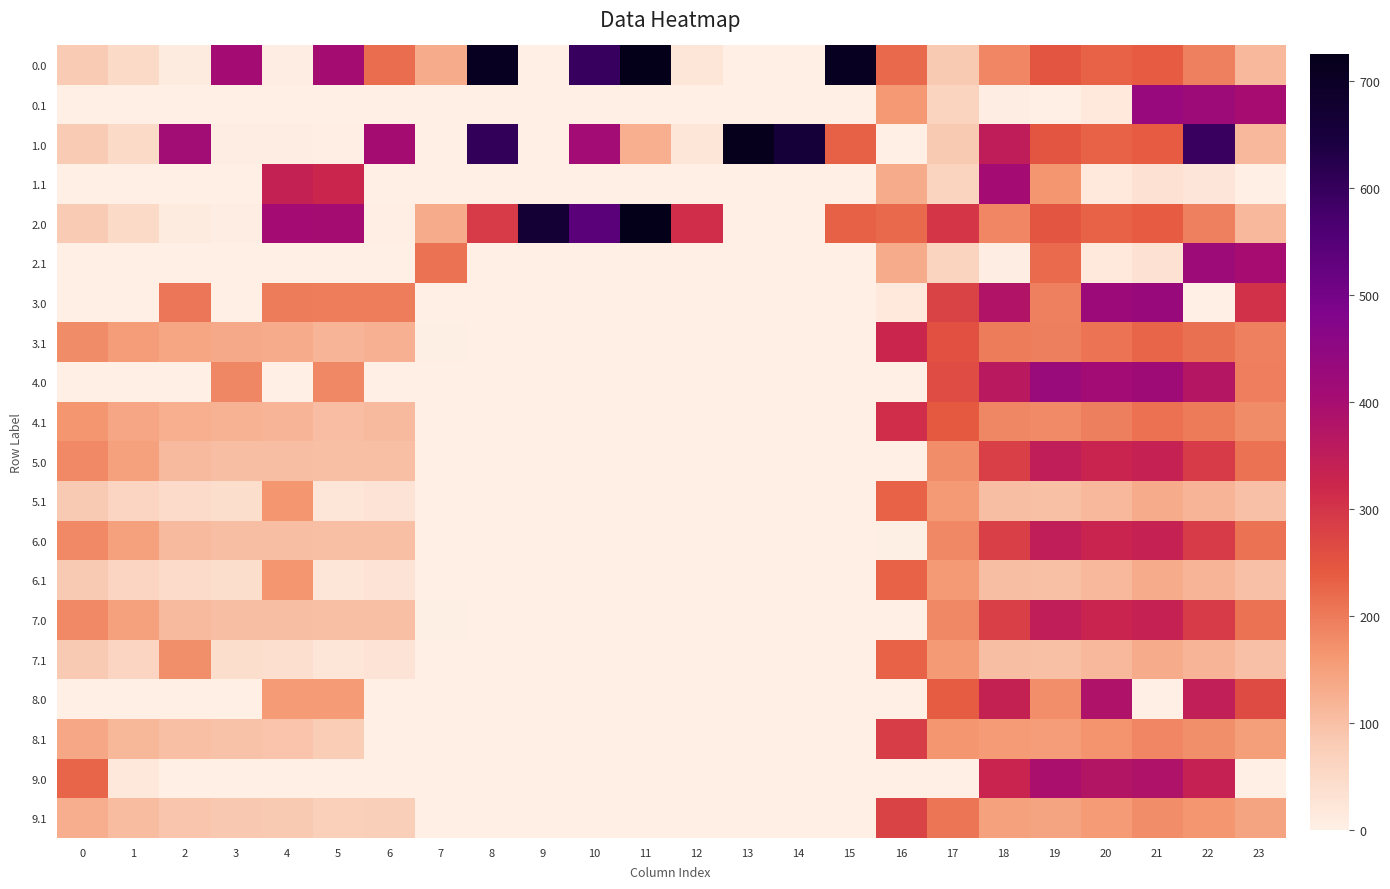

What is the total value across all series at 7?

475.9